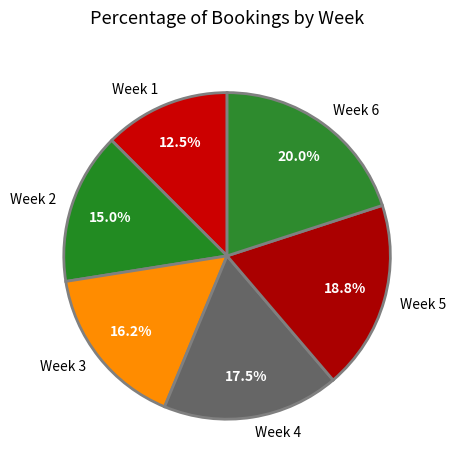

Does Week 4 represent more than half of the total?

No